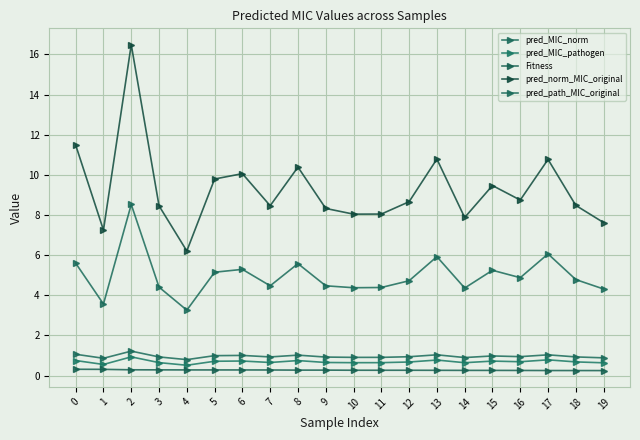

Does the chart have visible grid lines?

Yes